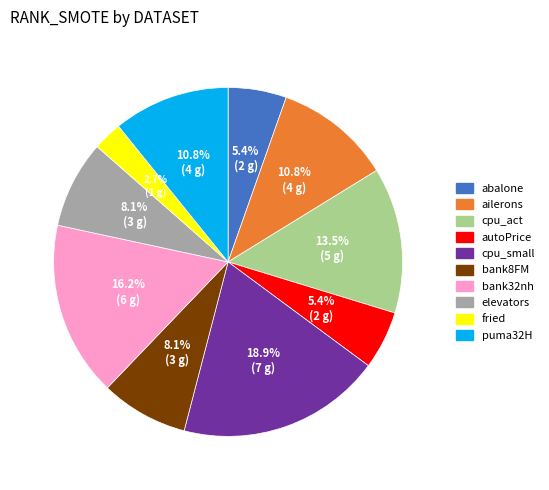

Which slice is the smallest?

fried